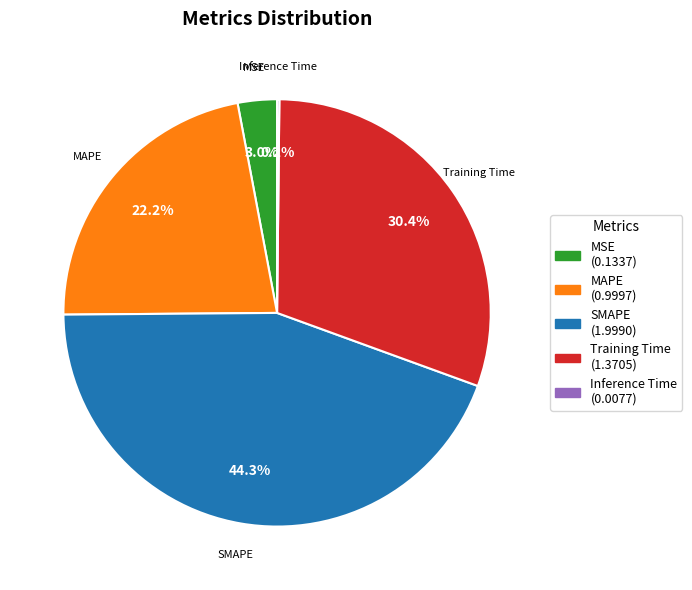

To the nearest percent, what is the difference between the largest and smallest slice percentages?

44%